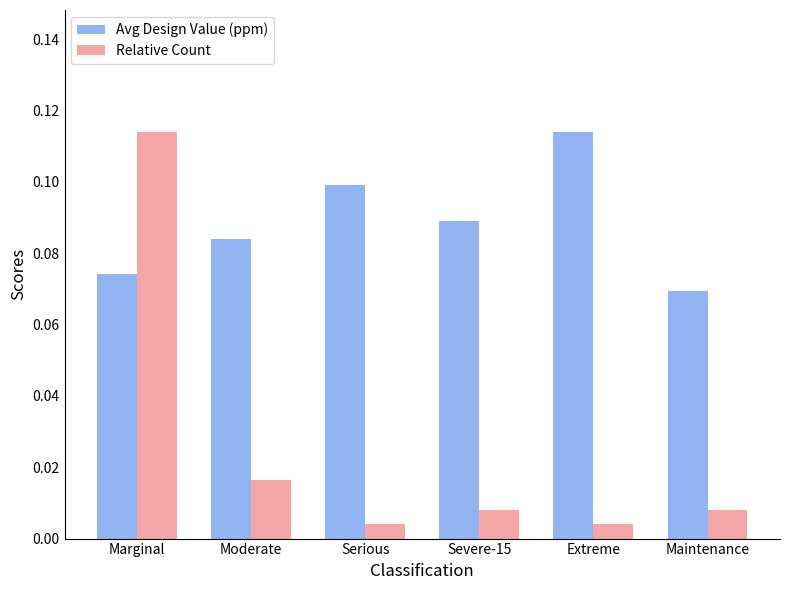

Is the value of Relative Count at Maintenance greater than the value of Avg Design Value (ppm) at Marginal?

No